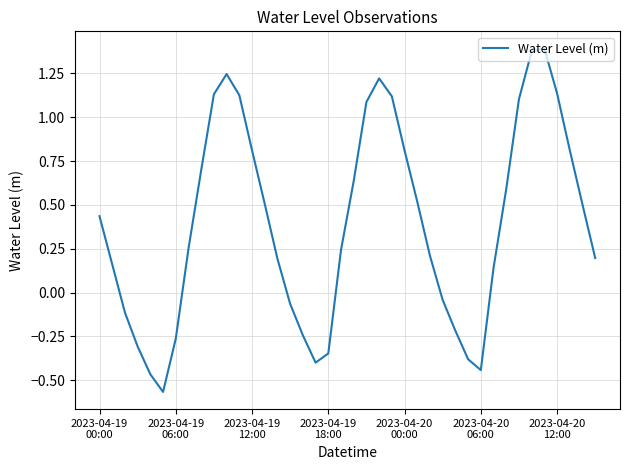

What is the difference between the second highest and minimum values?

1.9